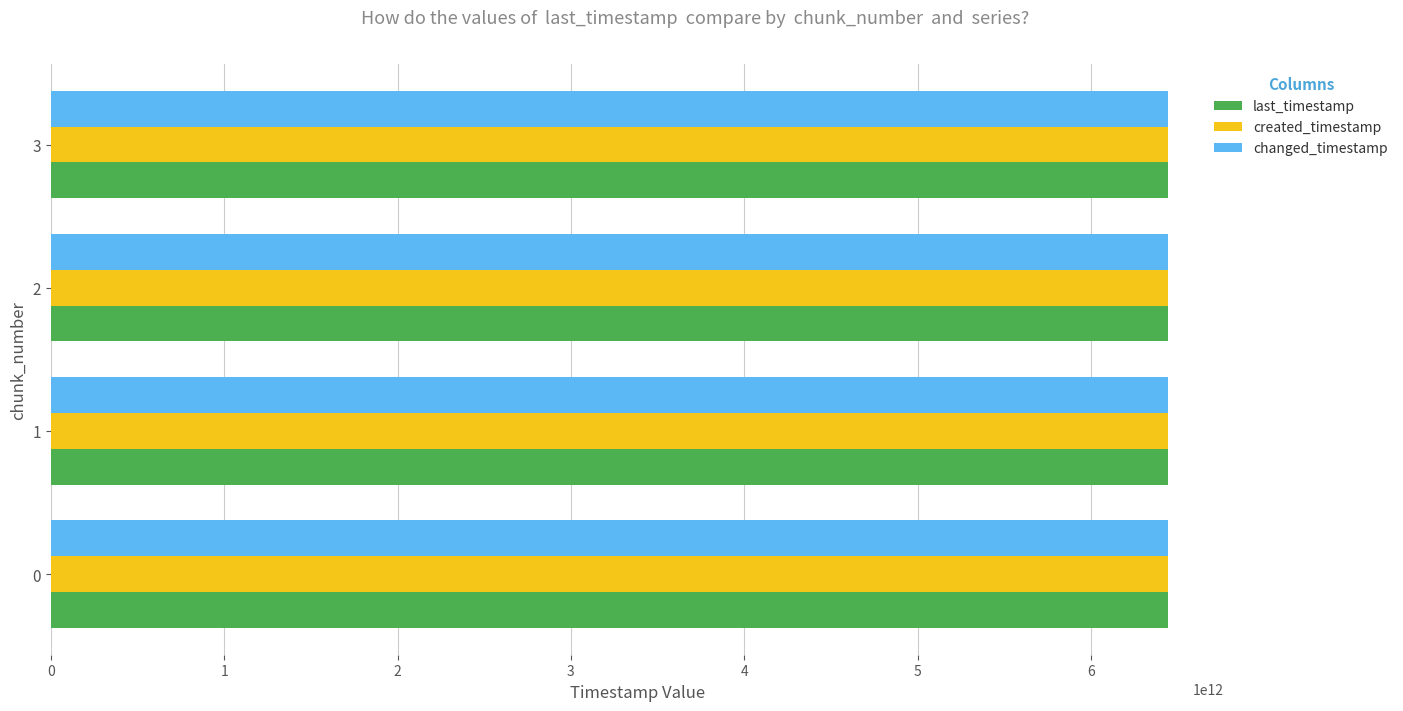

The value of created_timestamp at 1 is 4432701723557. True or false?

False